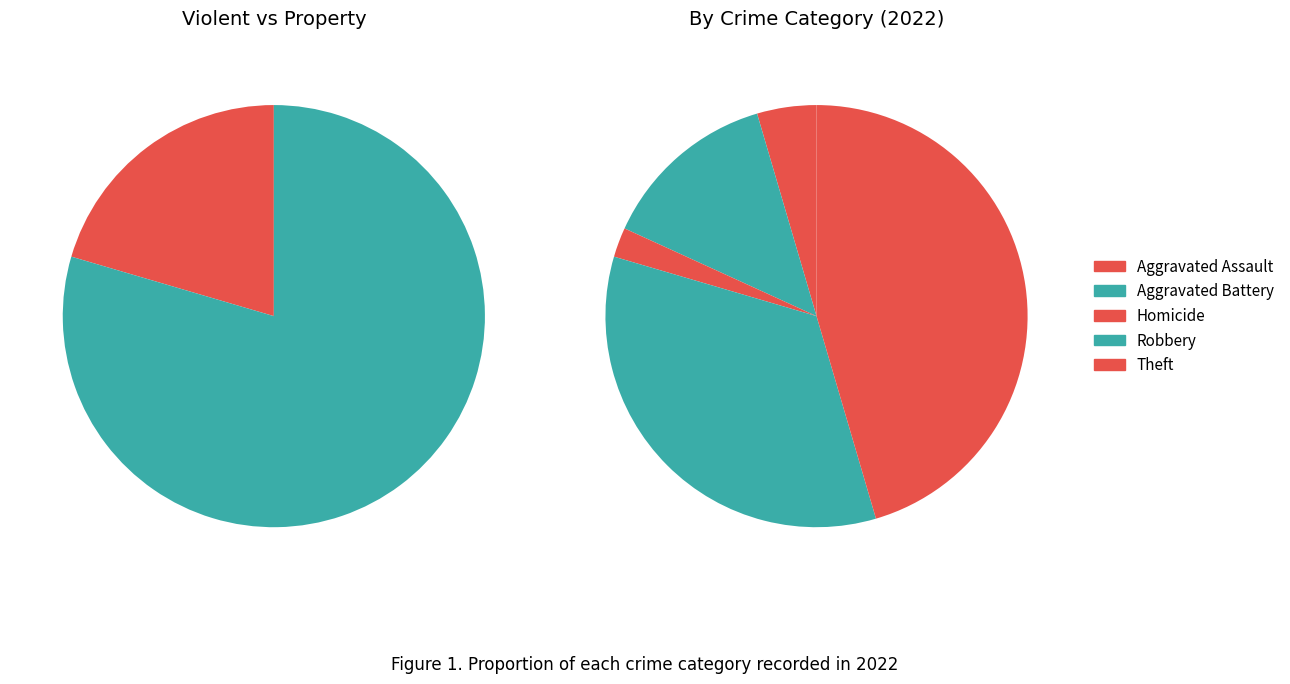

The values_2022 slice represents 5% of the pie. True or false?

True